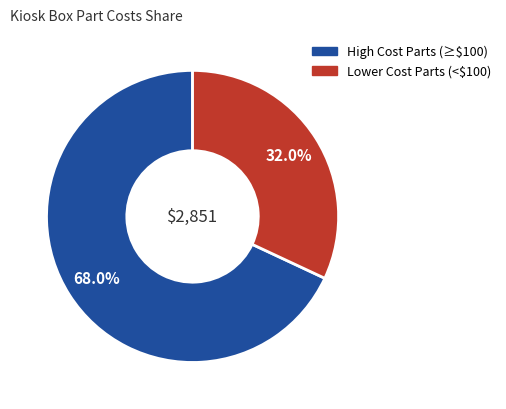

Does any single category account for the majority?

Yes